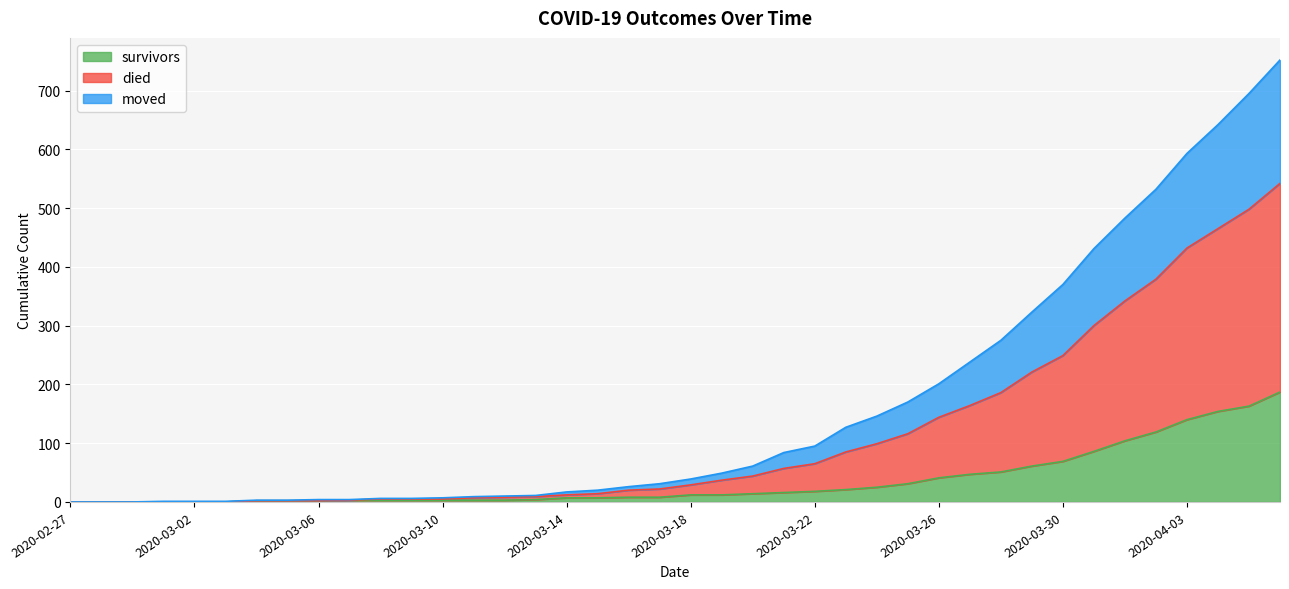

How many lines are shown in the chart?

3